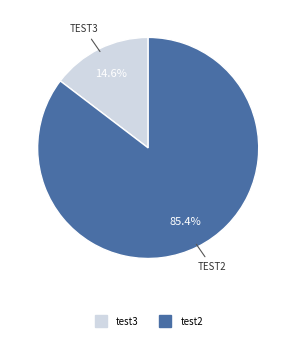

Between test3 and test2, which is larger?

test2